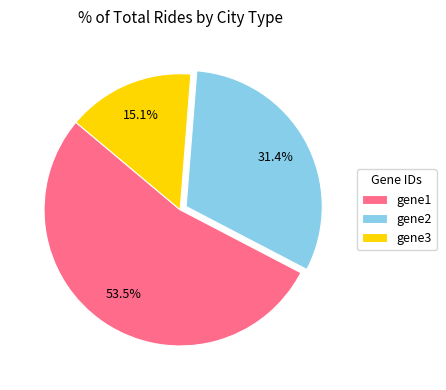

True or false: gene3 accounts for 7% of the total.

False